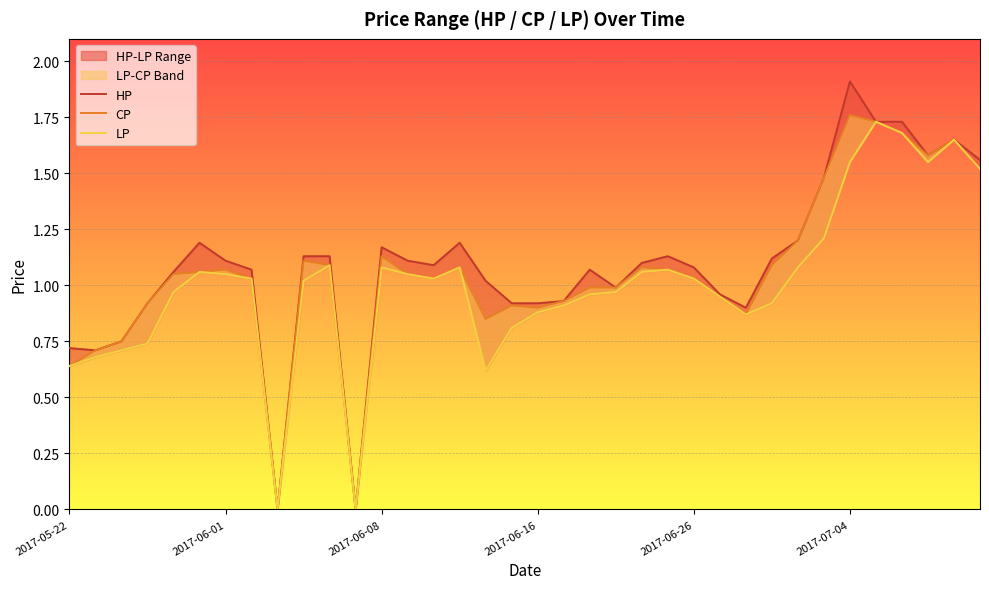

True or false: CP and HP intersect in this chart.

False